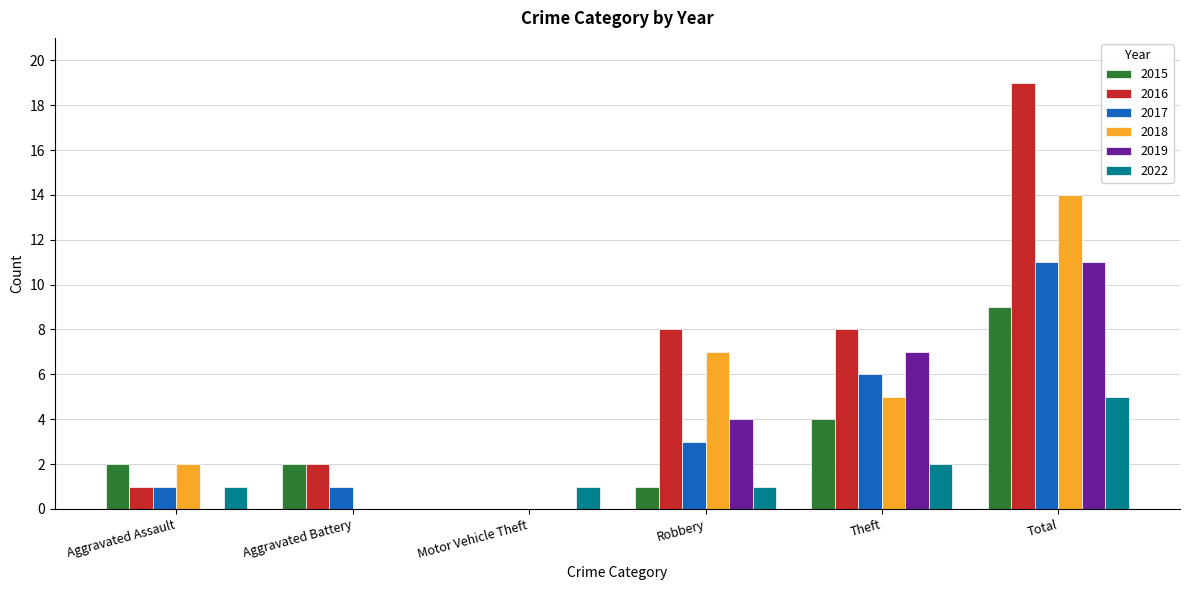

At which label is 2015 closest to 4?

Theft